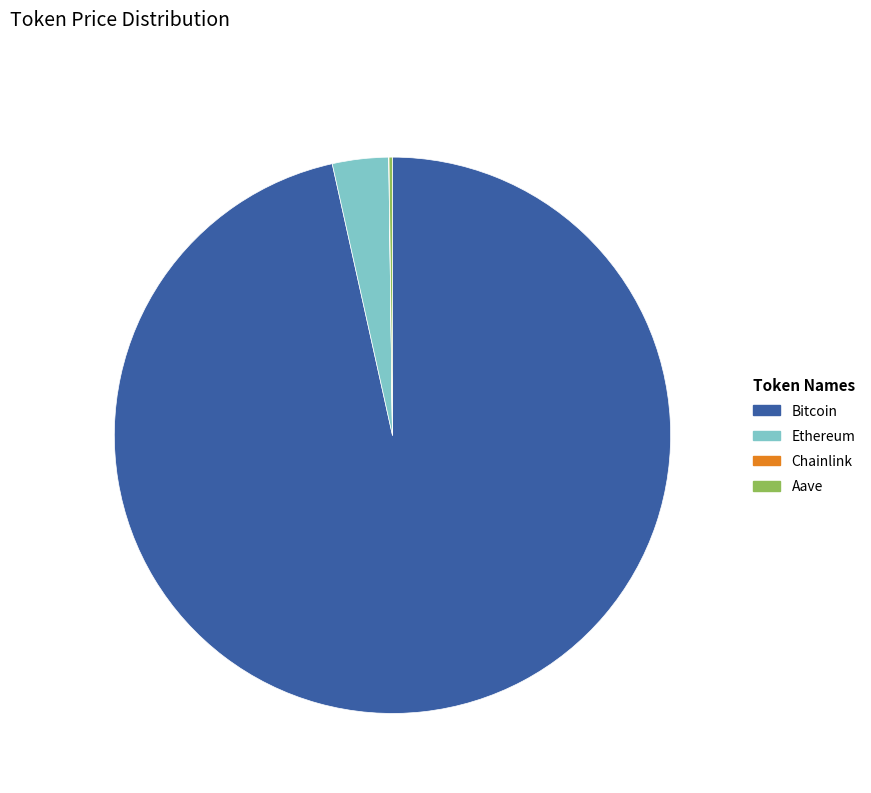

Is there a majority slice in this chart?

Yes